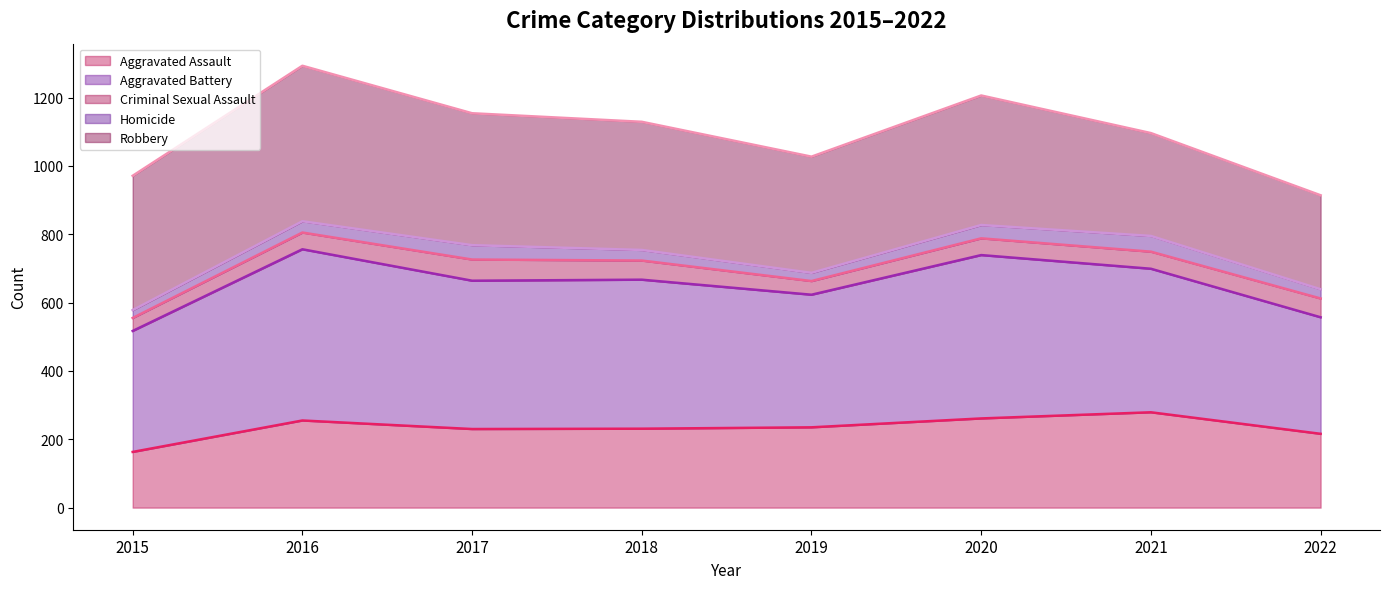

Reading left to right, transcribe all the data shown in this chart.

Aggravated Assault line: 163	255	230	231	235	261	279	216
Aggravated Battery line: 517	756	664	667	623	739	699	557
Criminal Sexual Assault line: 555	805	726	723	663	788	749	612
Homicide line: 578	838	768	754	687	827	795	639
Robbery line: 971	1293	1154	1129	1027	1206	1096	914